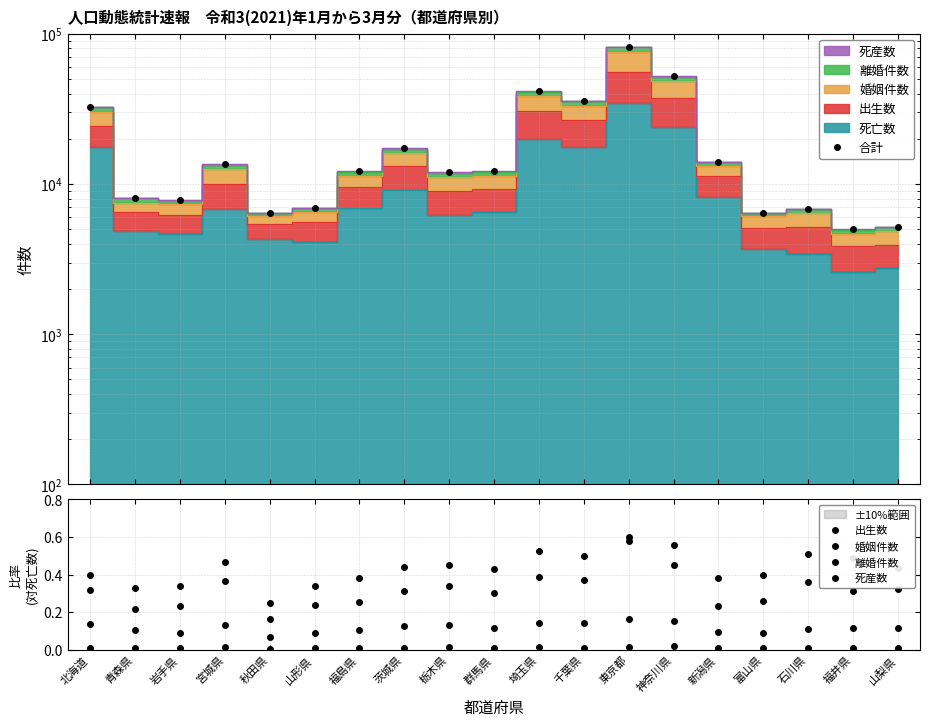

Is the value of 婚姻件数 at 千葉県 greater than the value of 死産数 at 山梨県?

Yes